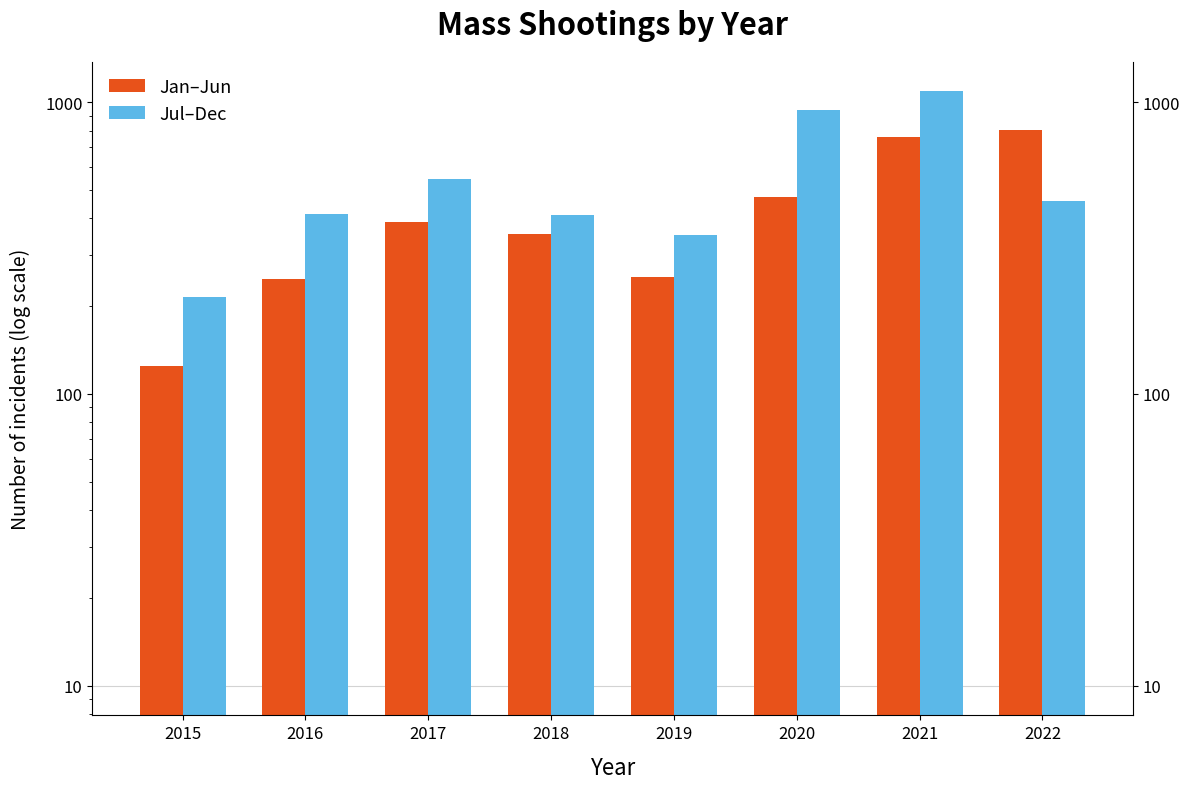

What is the greatest value displayed?

1089